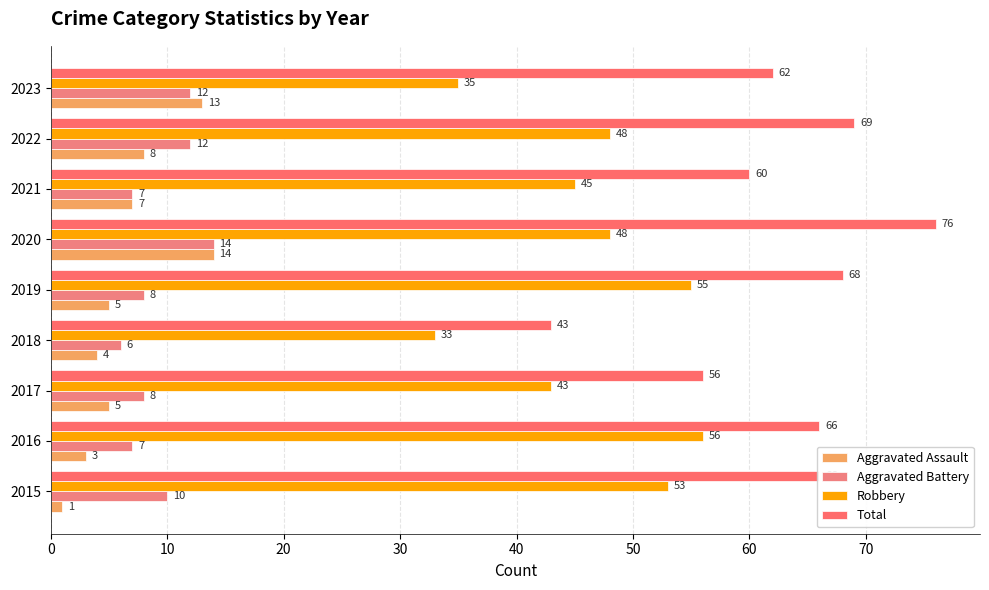

Count the number of data series in this chart.

4